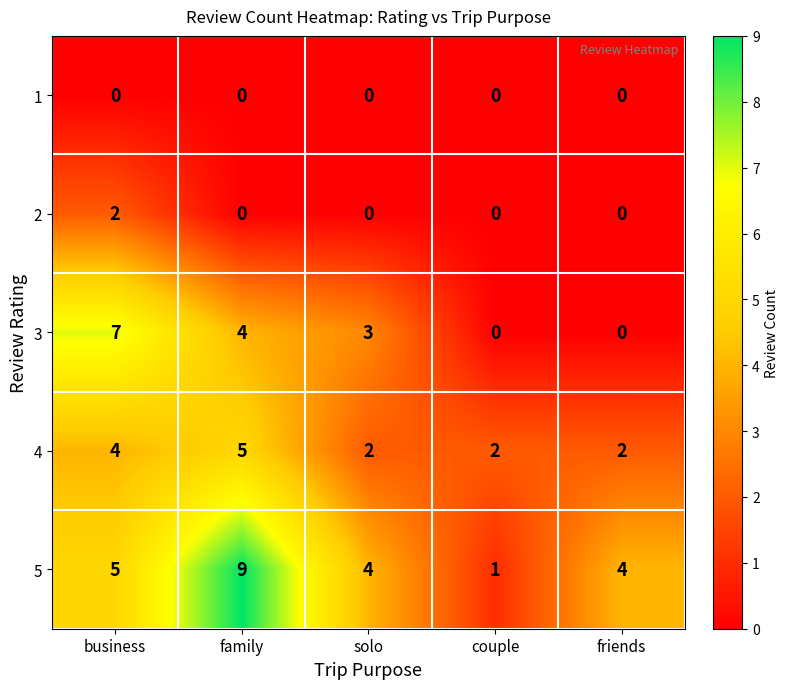

How many data points does each series have?

5